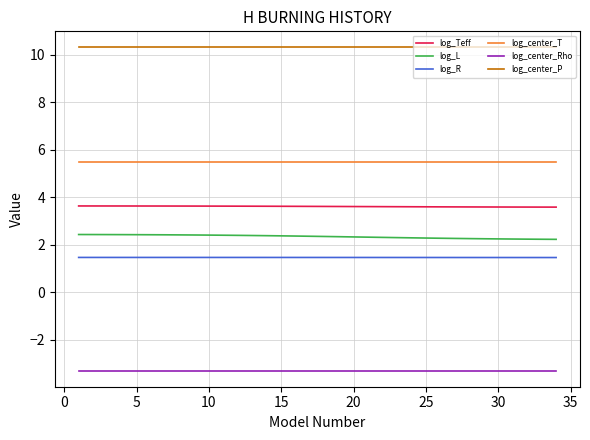

True or false: log_center_Rho and log_R cross at least once.

False